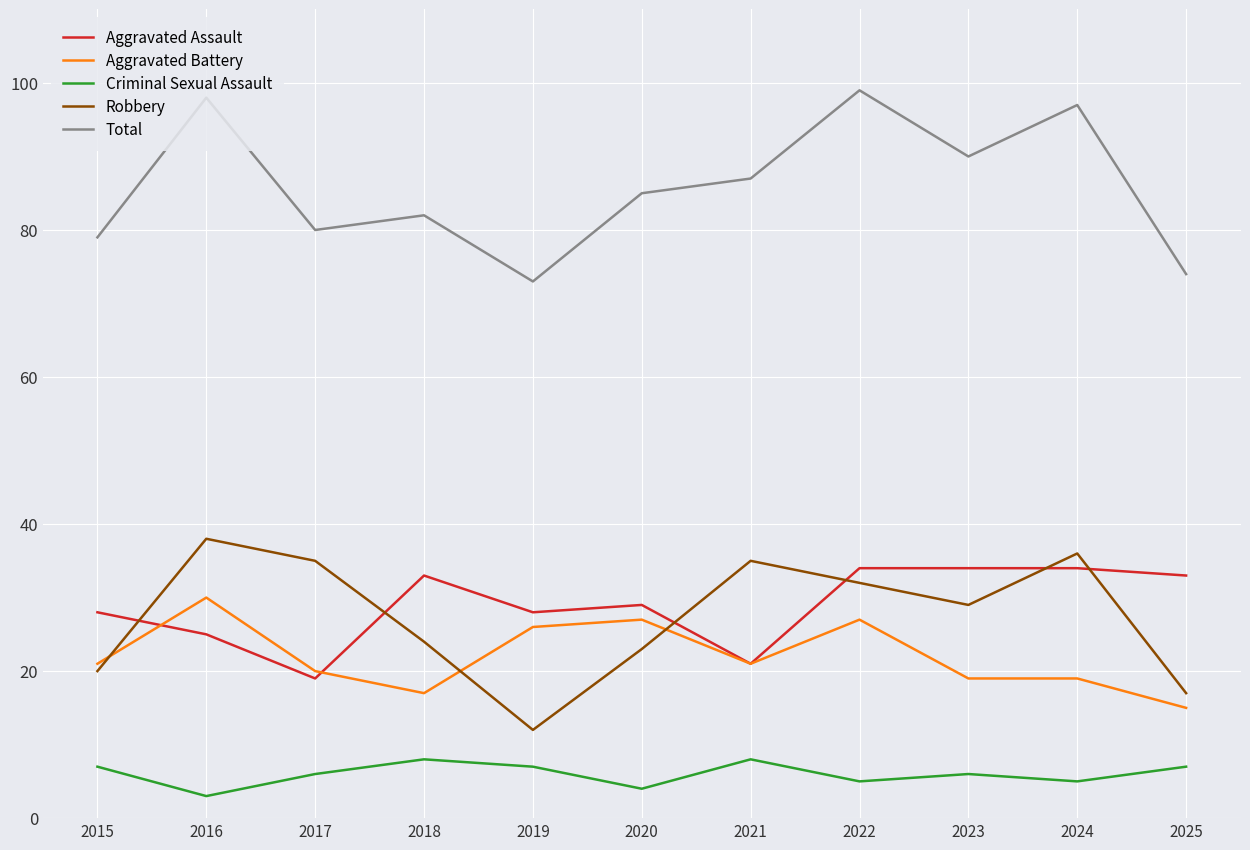

Is it true that Aggravated Battery equals 29 at 2018?

False